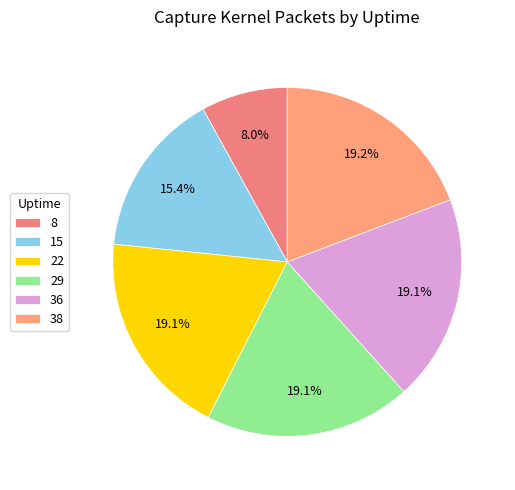

How many segments does this pie chart have?

6